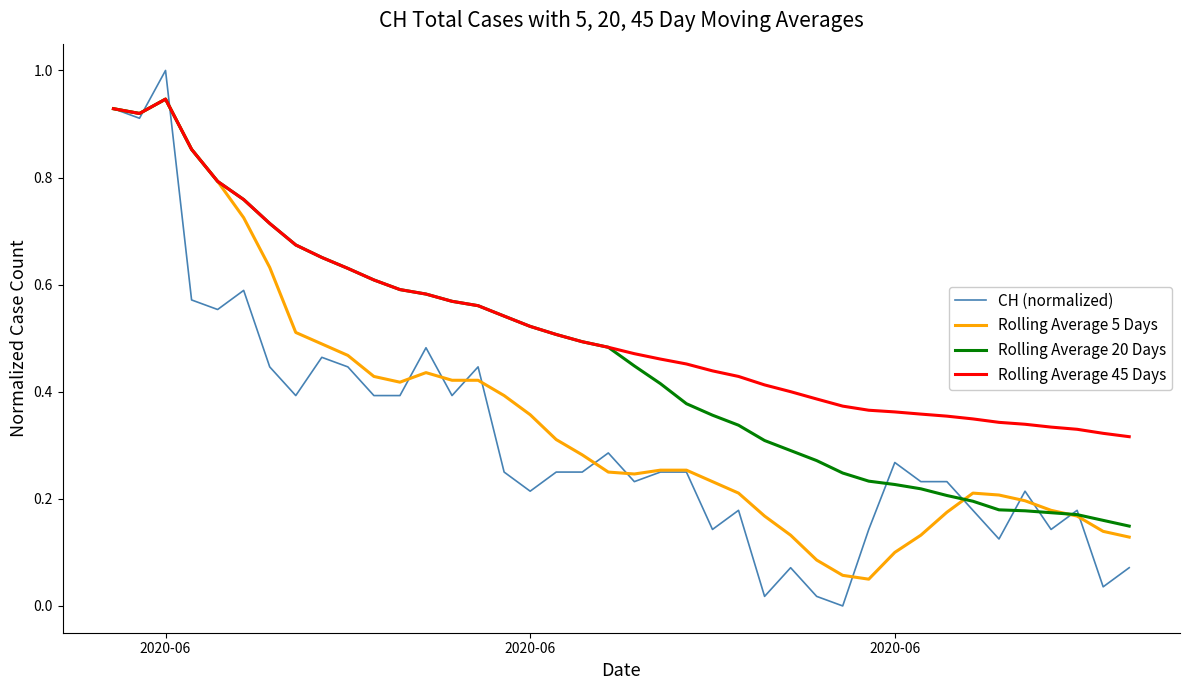

After their last crossing, which series has the higher values: CH (normalized) or Rolling Average 5 Days?

Rolling Average 5 Days